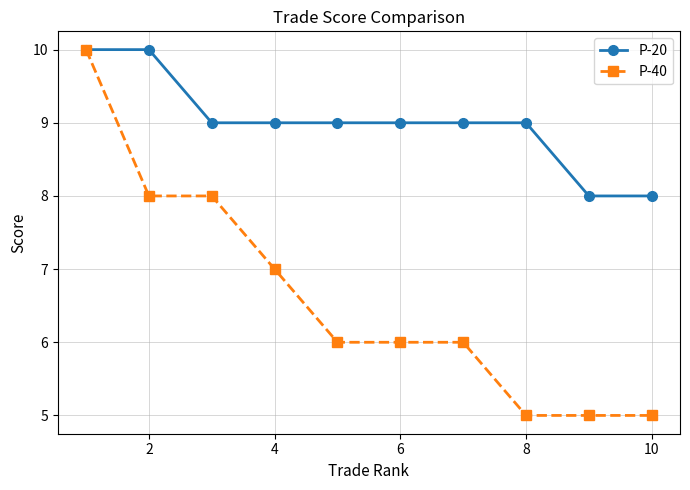

Which series has the widest spread of values?

P-40